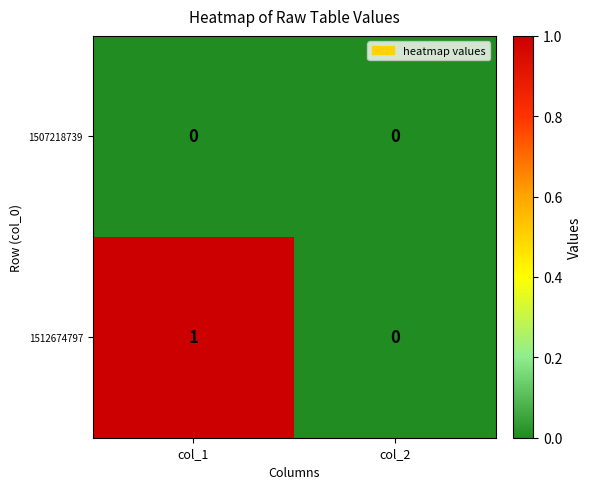

Which series has the widest spread of values?

1512674797